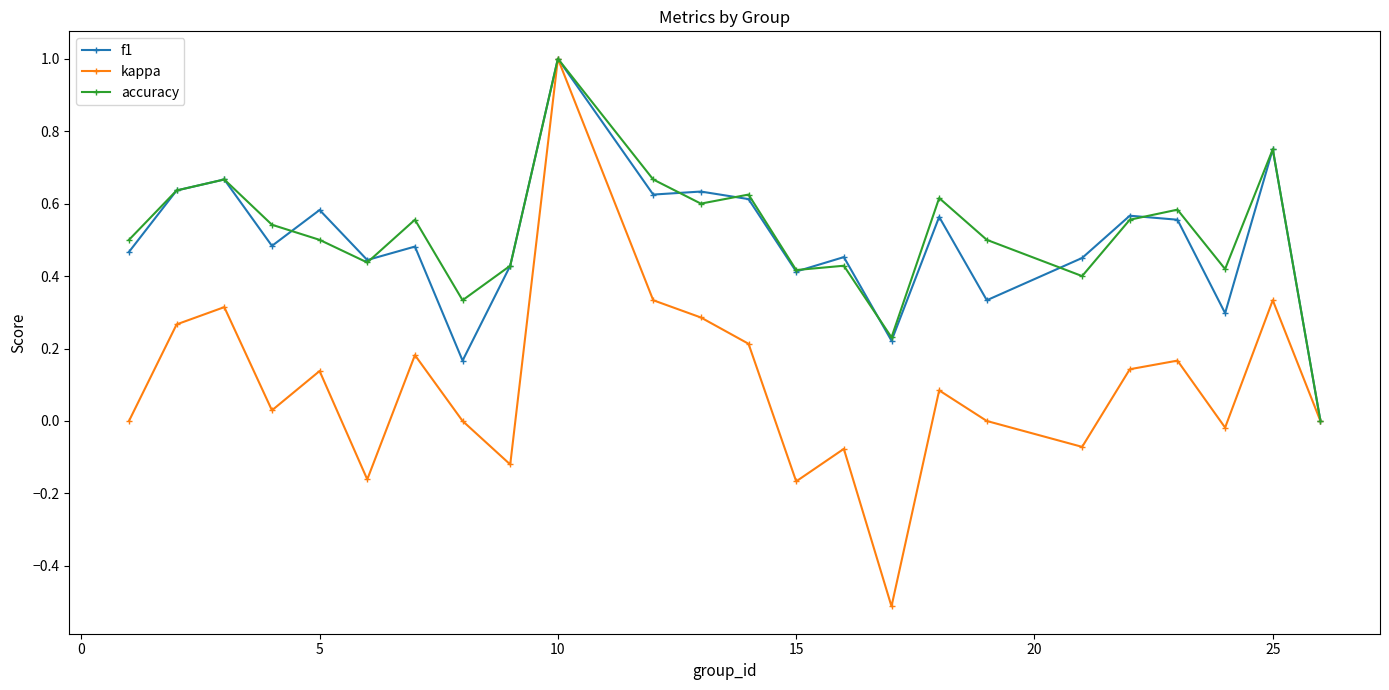

Which series has the largest range (max minus min)?

kappa